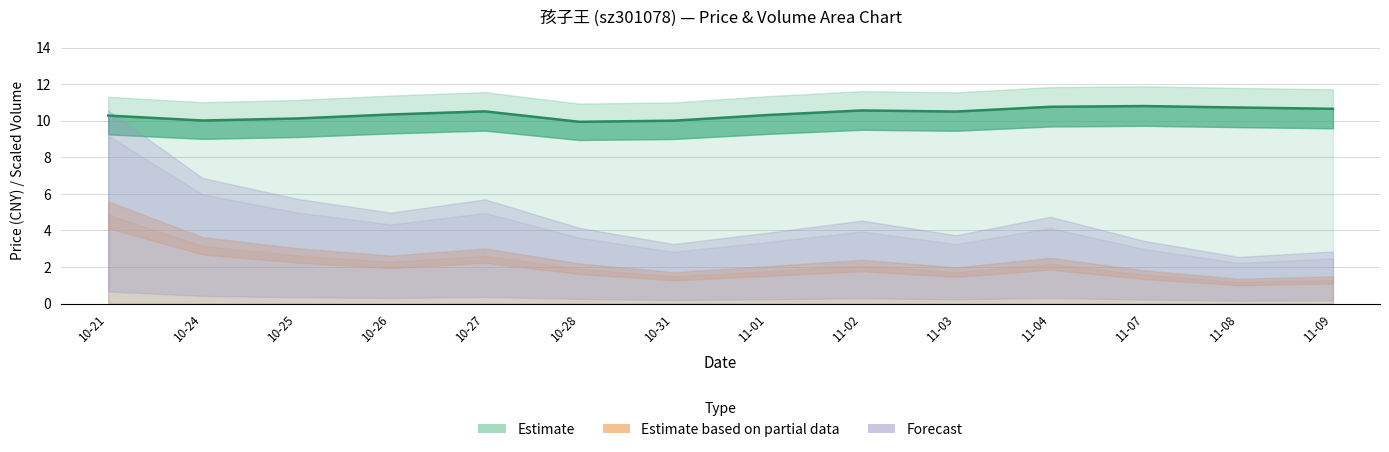

What is the sum of the values at 11-04 and 10-27?

21.3